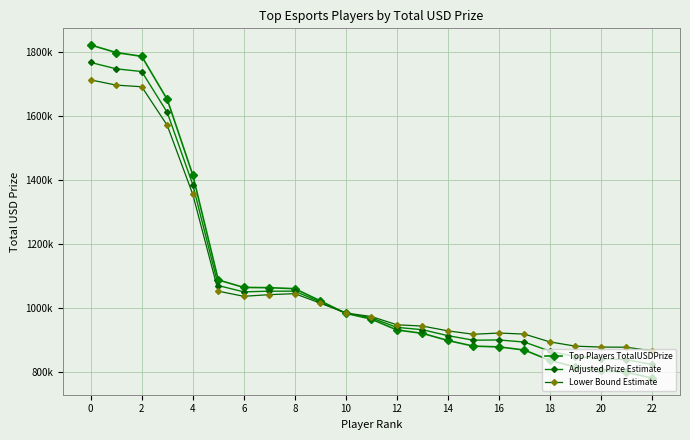

What is the average value of the Adjusted Prize Estimate series?

1092847.0